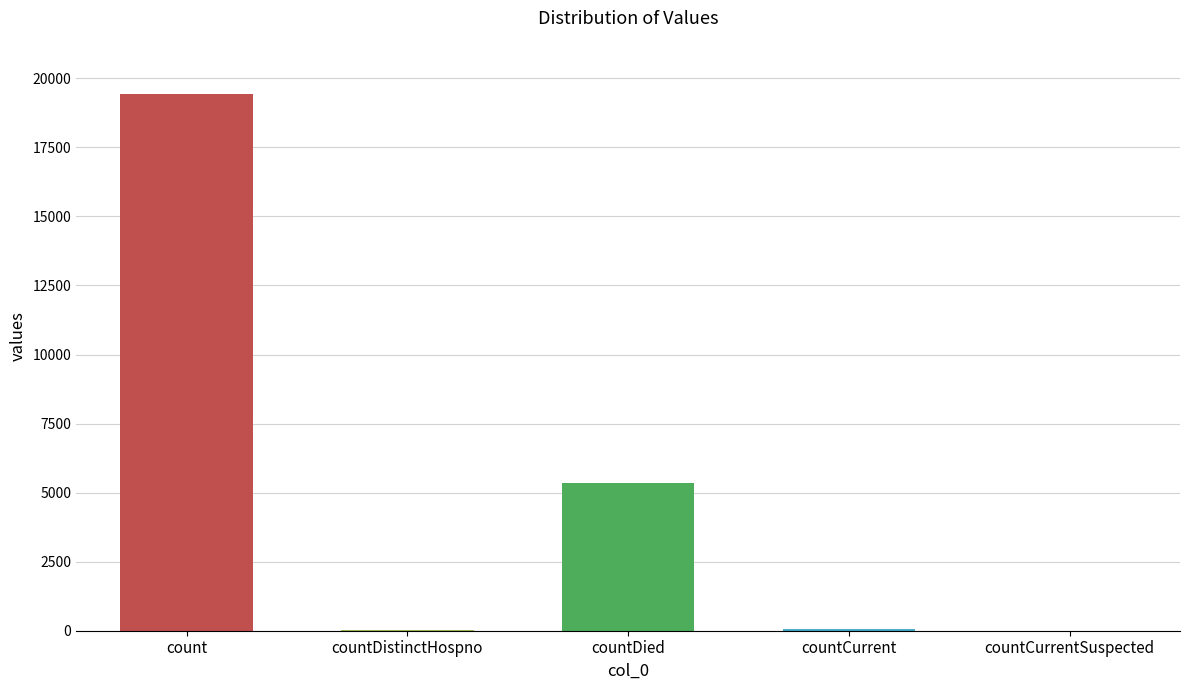

Where is the data nearest to the value 9710?

countDied